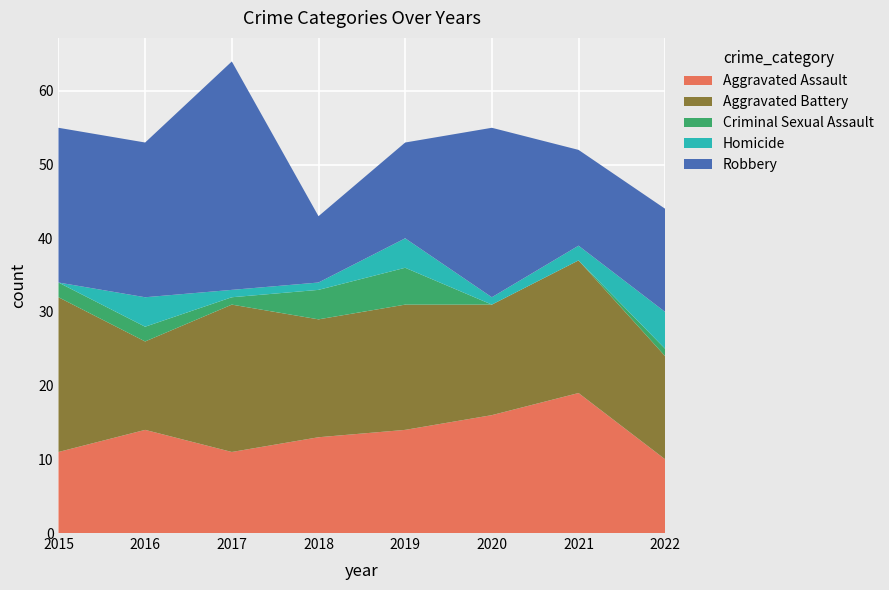

Reading left to right, list all the values displayed in this chart.

Aggravated Assault: 2015=11	2016=14	2017=11	2018=13	2019=14	2020=16	2021=19	2022=10
Aggravated Battery: 2015=21	2016=12	2017=20	2018=16	2019=17	2020=15	2021=18	2022=14
Criminal Sexual Assault: 2015=2	2016=2	2017=1	2018=4	2019=5	2020=0	2021=0	2022=1
Homicide: 2015=0	2016=4	2017=1	2018=1	2019=4	2020=1	2021=2	2022=5
Robbery: 2015=21	2016=21	2017=31	2018=9	2019=13	2020=23	2021=13	2022=14